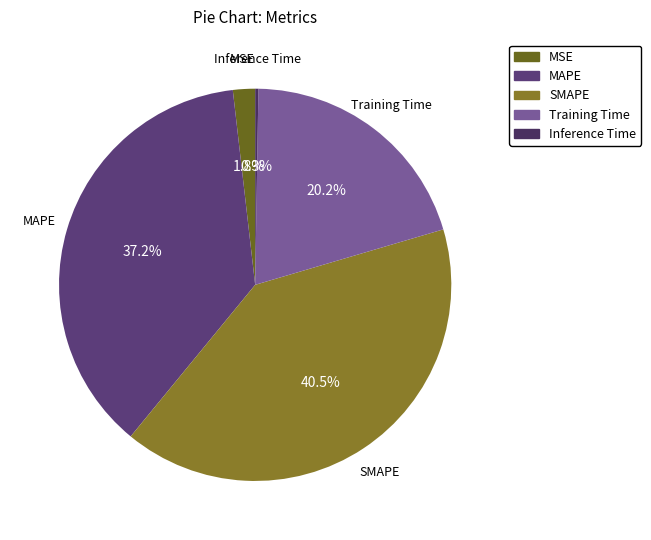

True or false: Training Time accounts for 5% of the total.

False